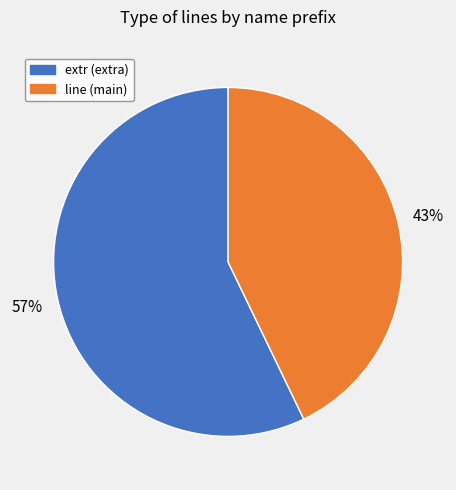

Is there any slice that represents more than half of the pie?

Yes